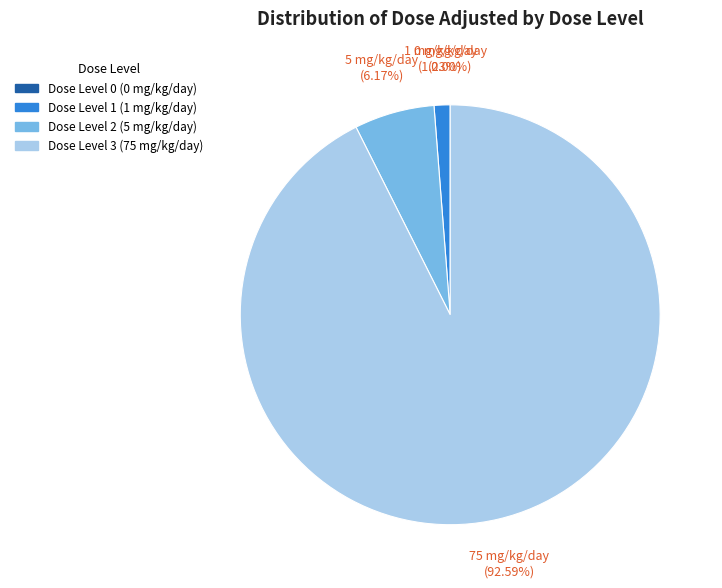

What is the change in value from Dose Level 1 (1 mg/kg/day) to Dose Level 2 (5 mg/kg/day)?

+4